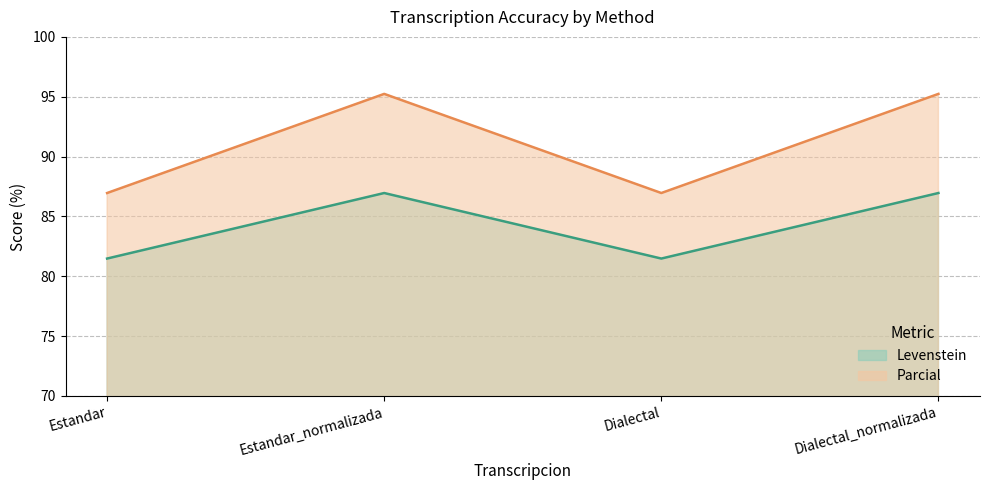

The Parcial series shows 51.2 at Dialectal_normalizada. True or false?

False